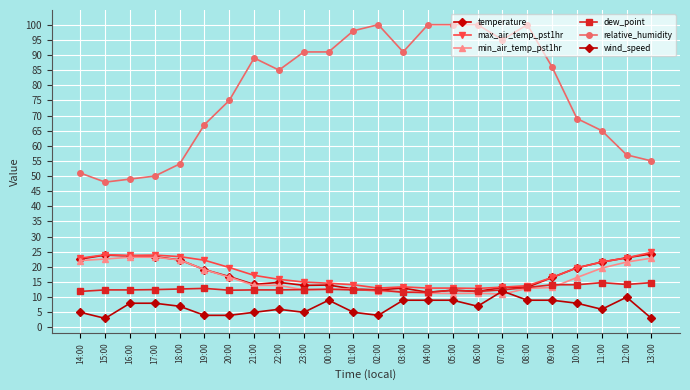

How many distinct data groups are displayed?

6